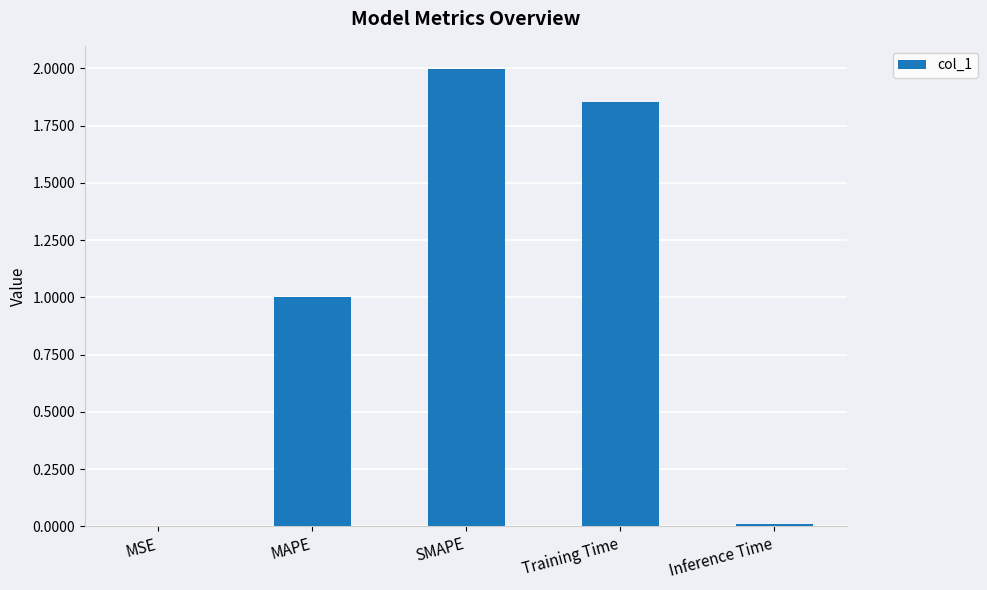

What is the sum of all values?

4.9